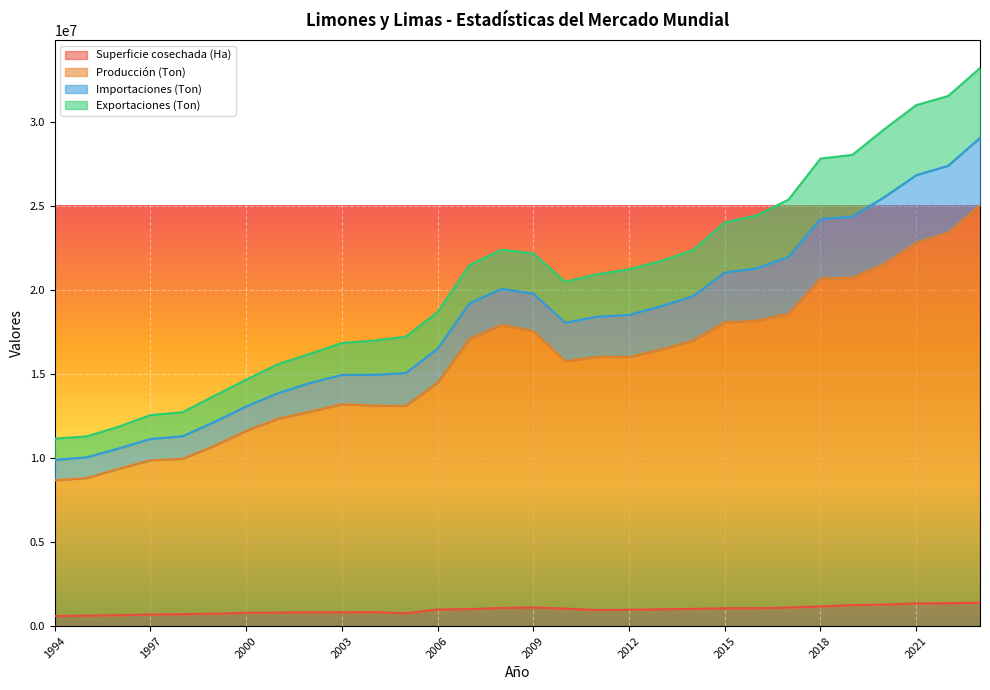

What are all the series names shown in the legend?

Superficie cosechada (Ha), Producción (Ton), Importaciones (Ton), Exportaciones (Ton)